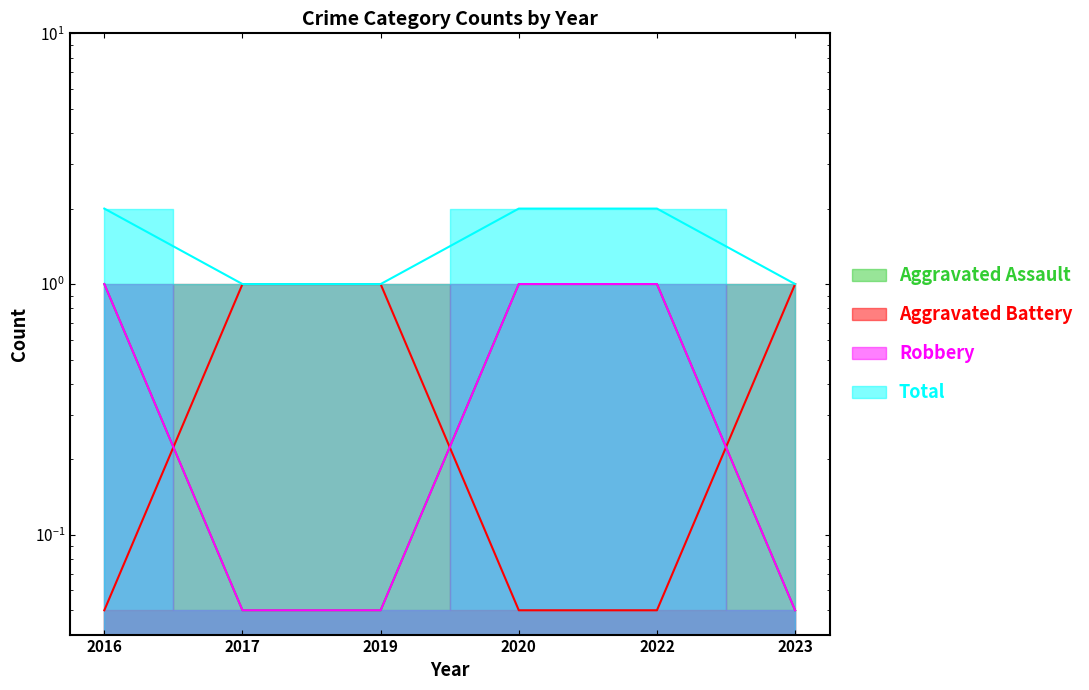

Does the chart display data point markers on the line(s)?

No